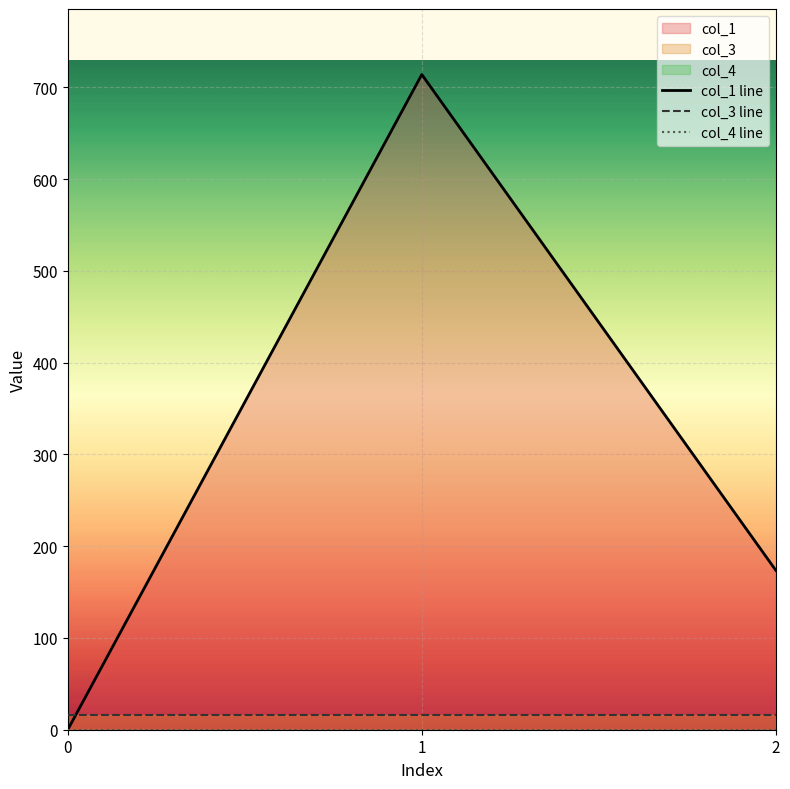

What is the maximum value shown in the chart?

714.0